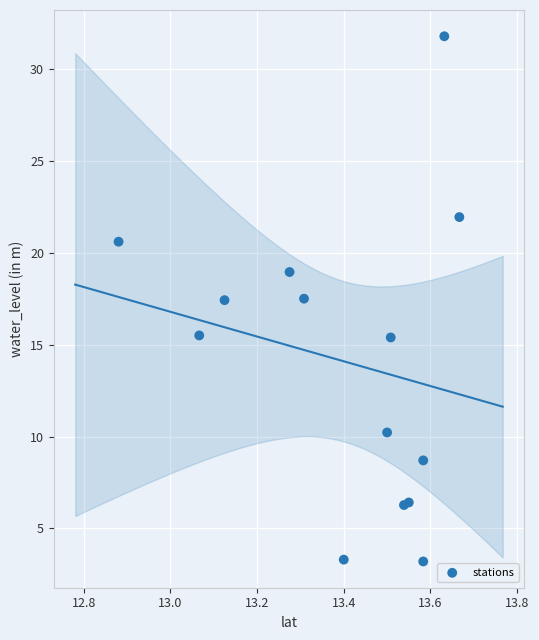

What is the range of Y values (max minus min)?

28.6